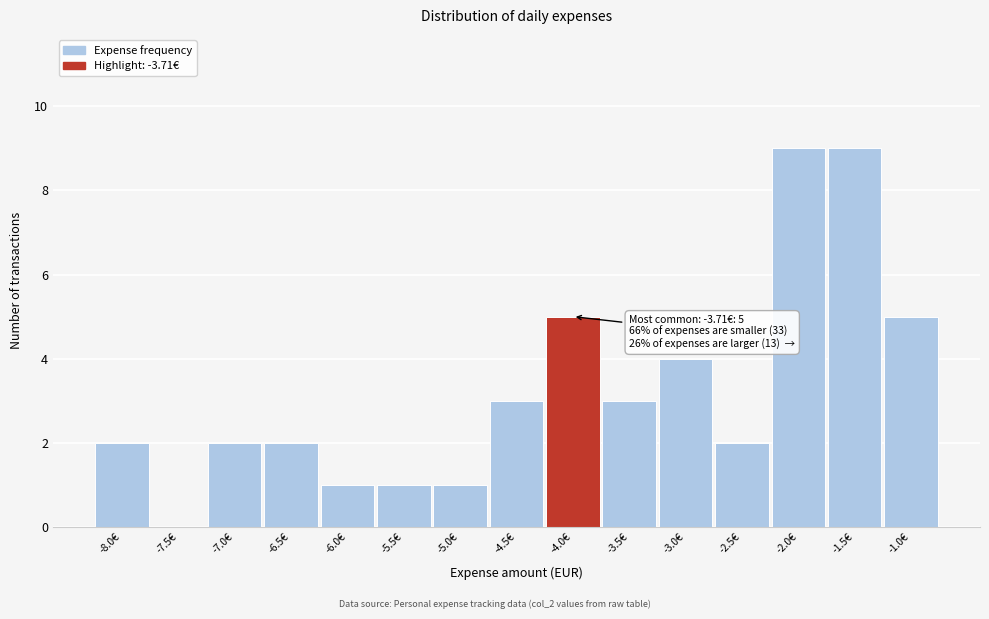

Reading left to right, what are all the values shown in this chart?

-8.0€=2	-7.5€=0	-7.0€=2	-6.5€=2	-6.0€=1	-5.5€=1	-5.0€=1	-4.5€=3	-4.0€=5	-3.5€=3	-3.0€=4	-2.5€=2	-2.0€=9	-1.5€=9	-1.0€=5